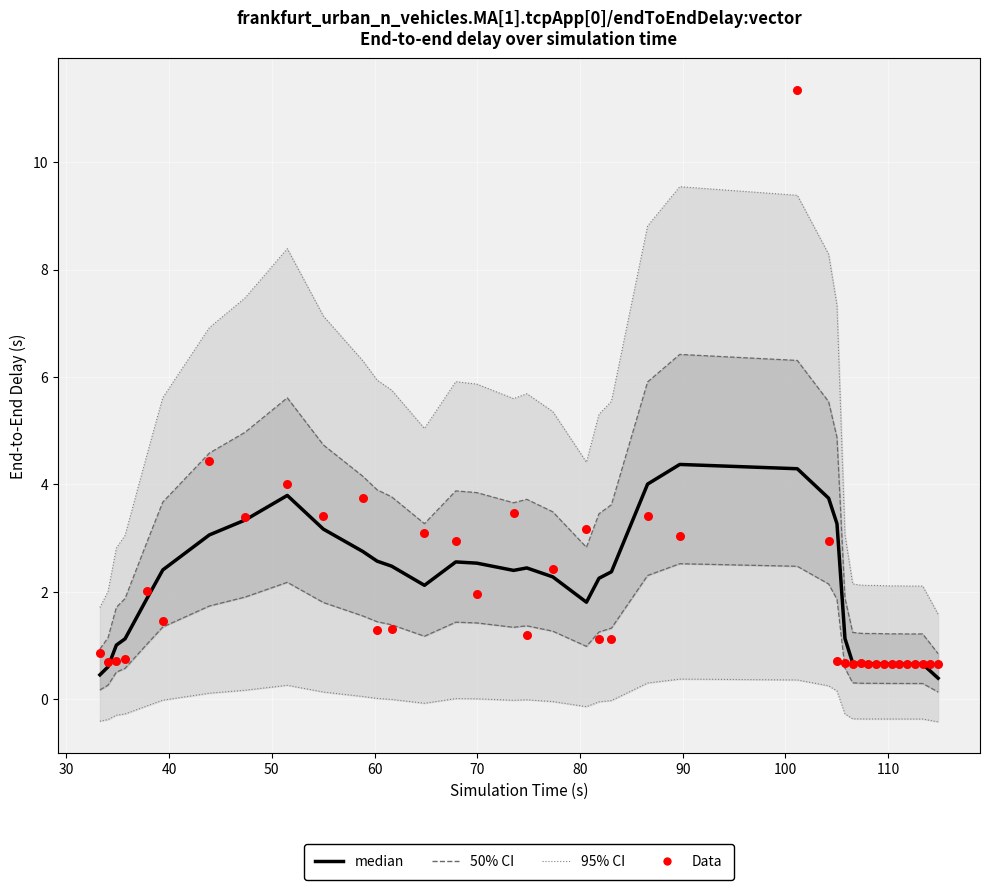

At how many categories does at least one series exceed 8?

5